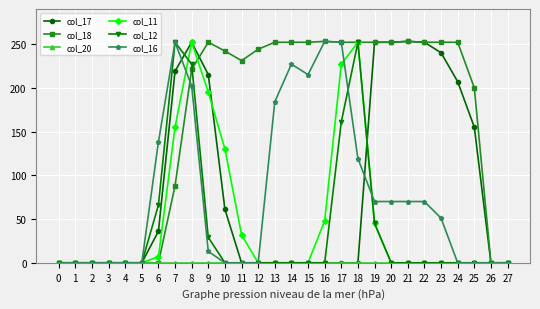

At which category is the sum across all series the highest?

8